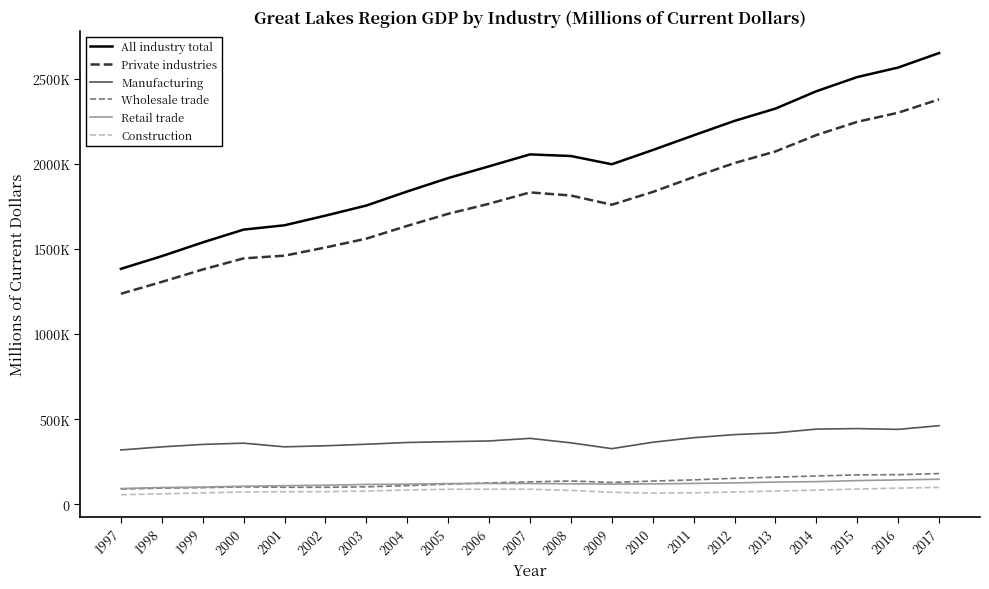

What is the difference between the Private industries values at 2002 and 2007?

323613.9